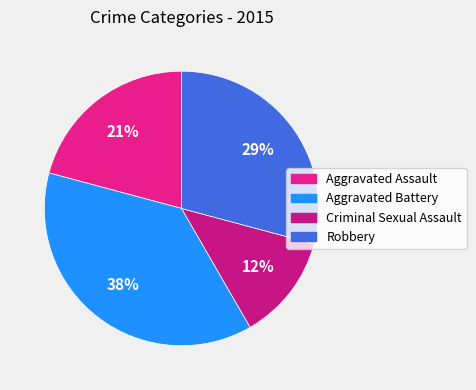

How many slices are in this pie chart?

4